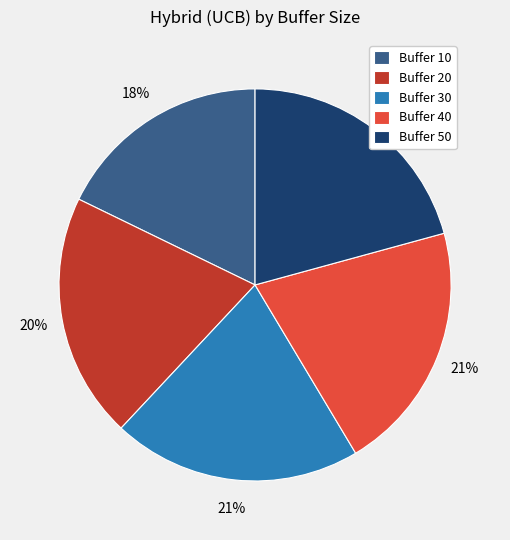

Is the sum of Buffer 10 and Buffer 30 greater than half?

No